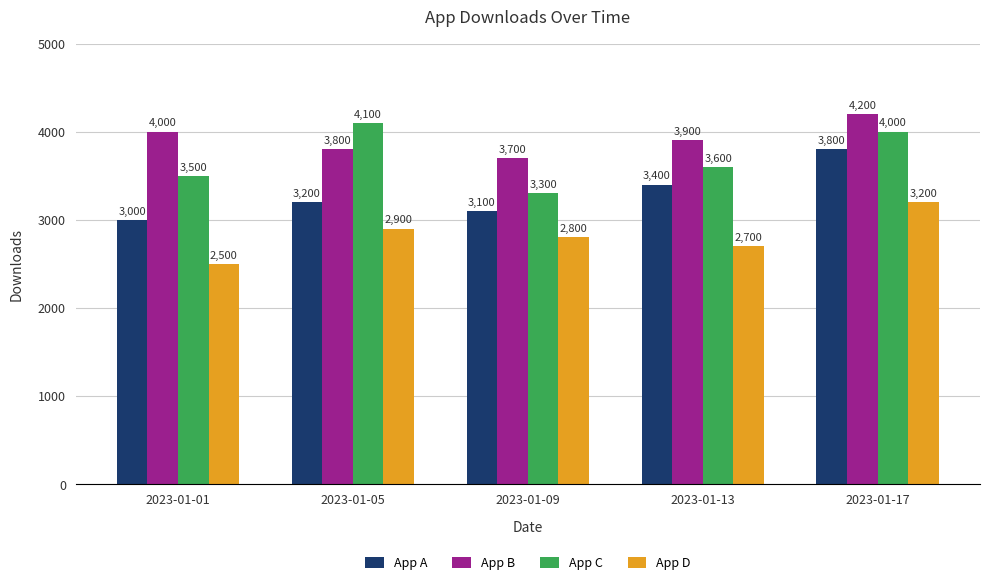

What is the total value across all series at 2023-01-01?

13000